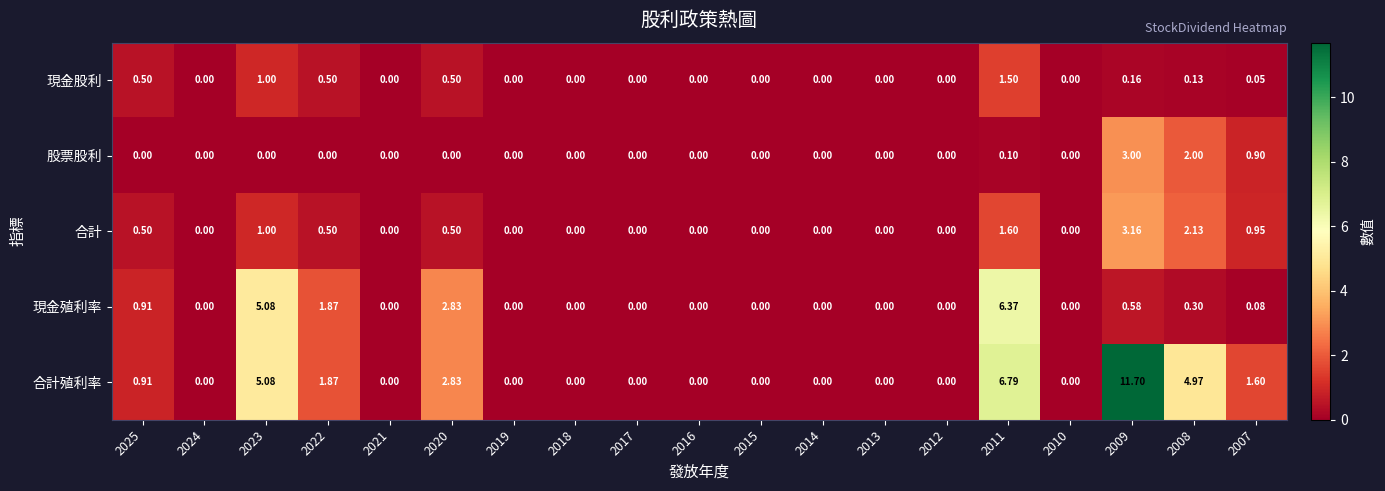

List the series in order of their peak value, lowest first.

現金股利, 股票股利, 合計, 現金殖利率, 合計殖利率